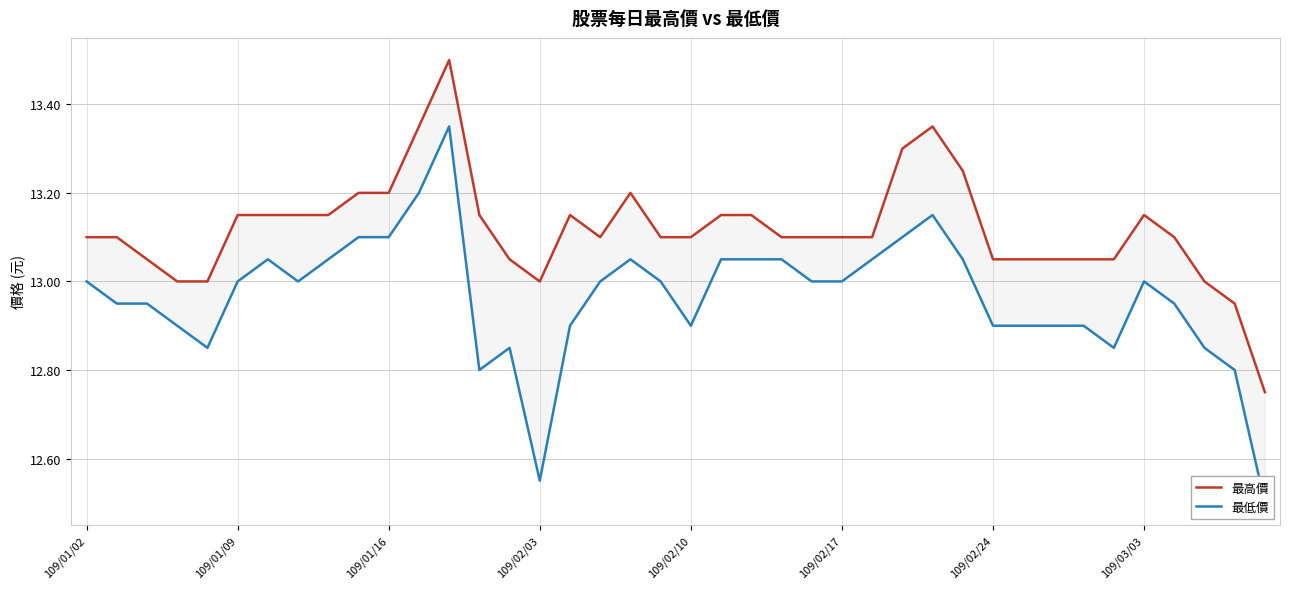

At how many categories does at least one series exceed 12?

40